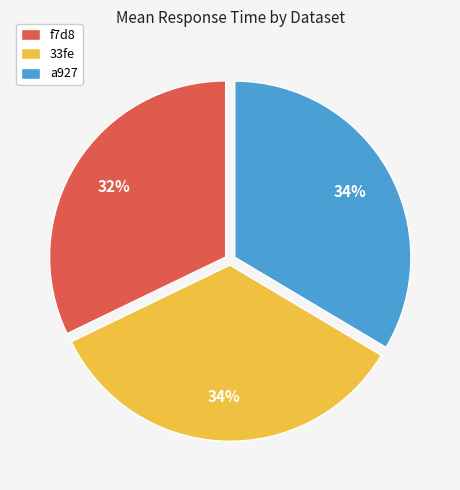

Does f7d8 represent more than half of the total?

No